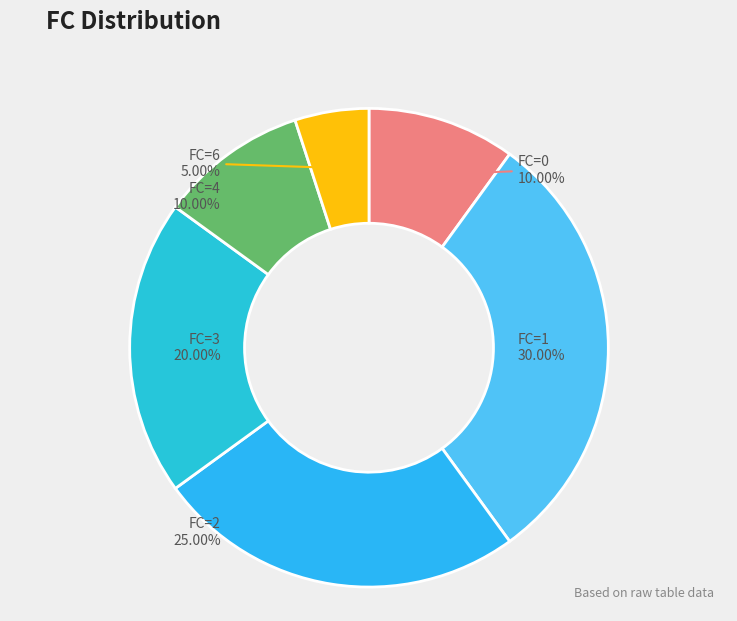

Which slice is the smallest?

6